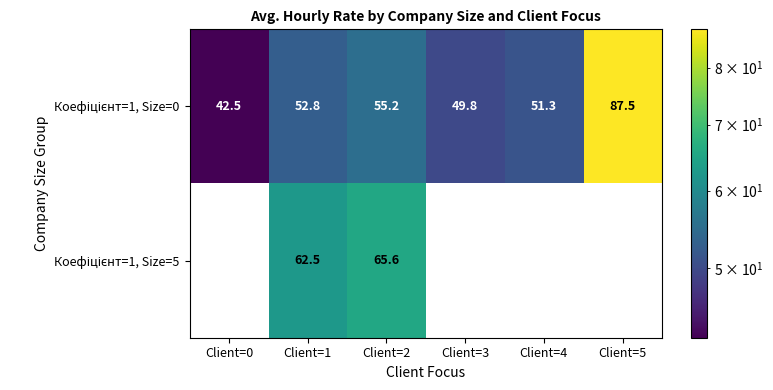

True or false: Коефіцієнт=1, Size=0 has a value of 42.5 at Client=0.

True